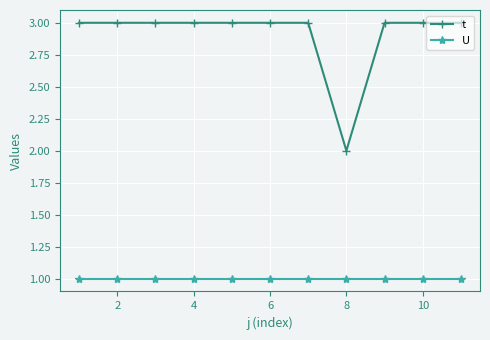

What is the value of the t point at the 11th from the left?

3